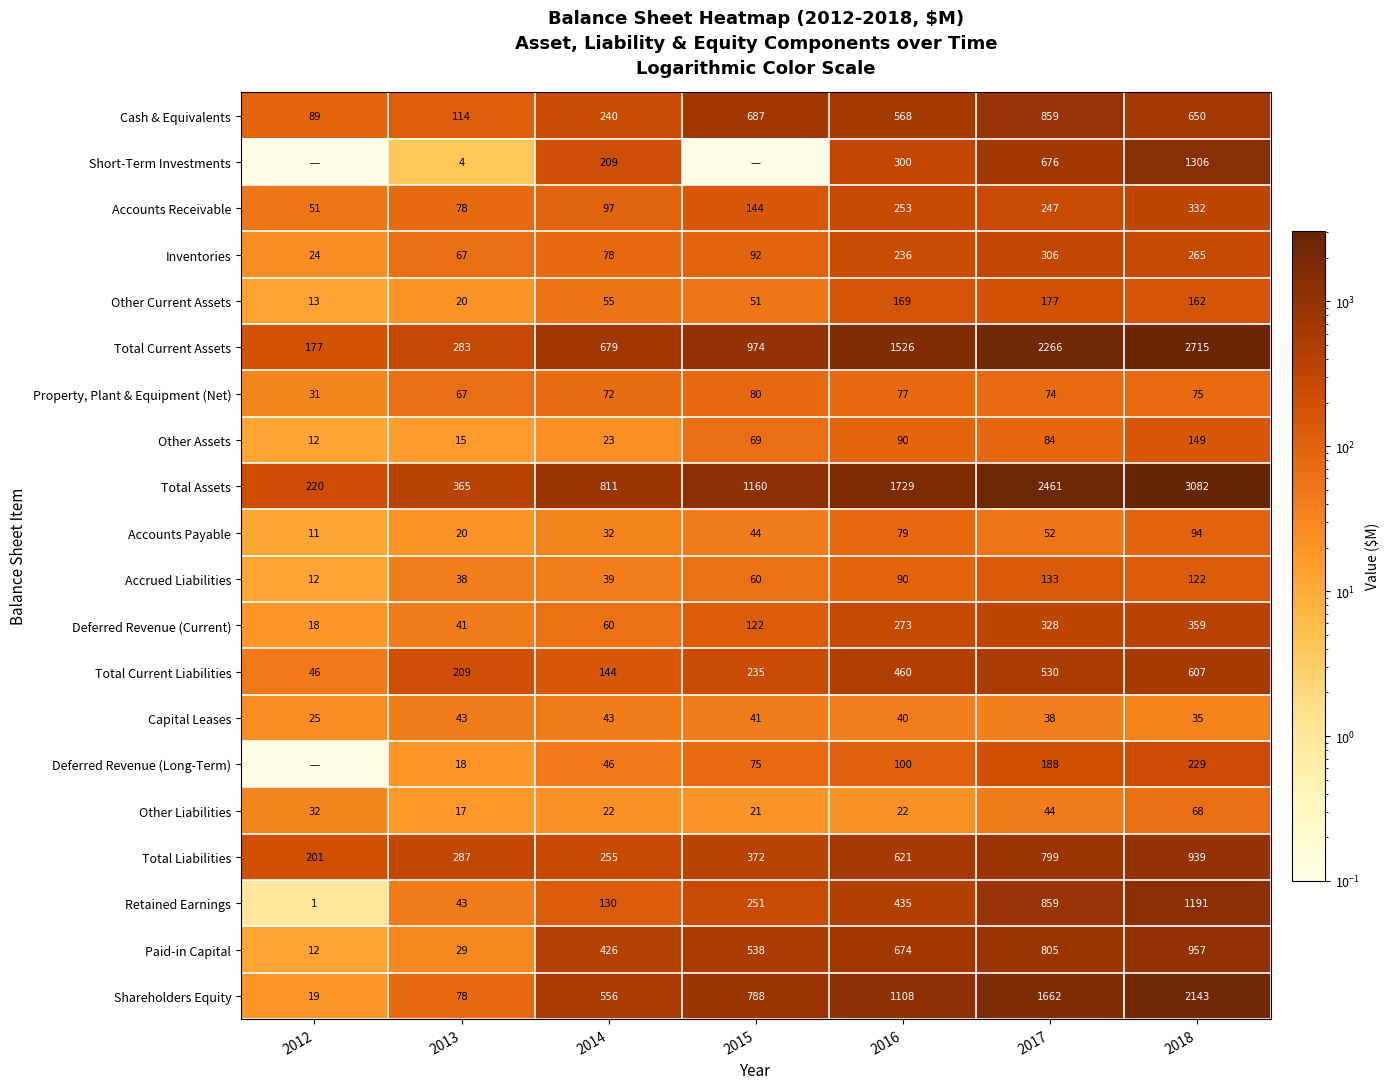

Rank the categories by Cash & Equivalents value from highest to lowest.

2017, 2015, 2018, 2016, 2014, 2013, 2012